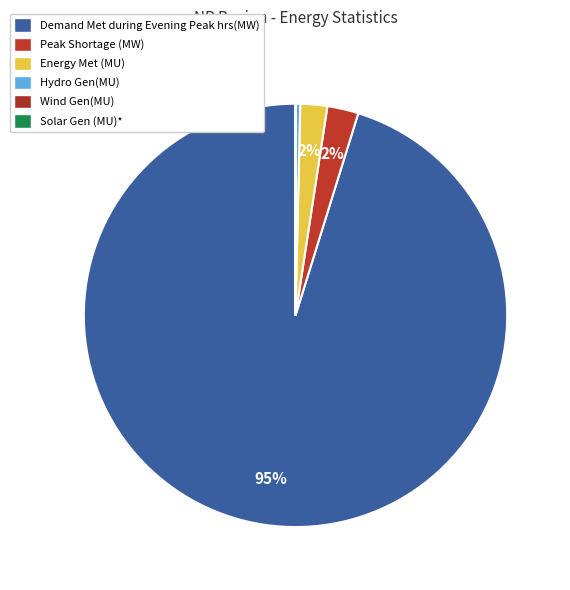

How many slices are in this pie chart?

6